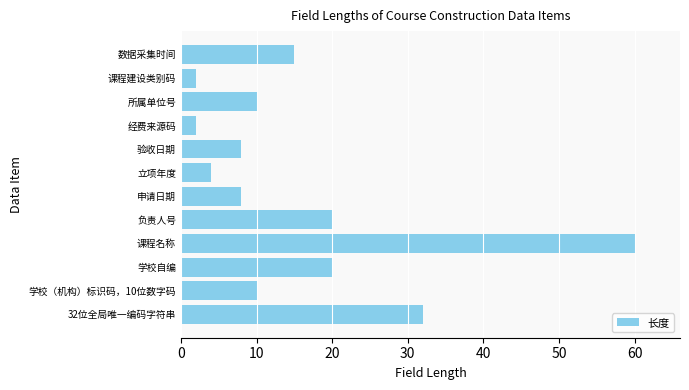

The chart shows a value of 11 at 验收日期. True or false?

False